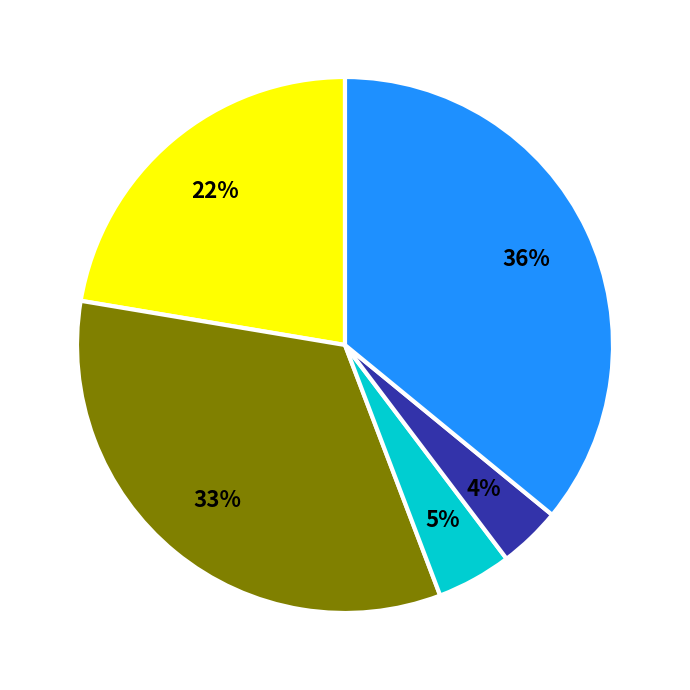

To the nearest percent, what is the difference between the largest and smallest slice percentages?

32%